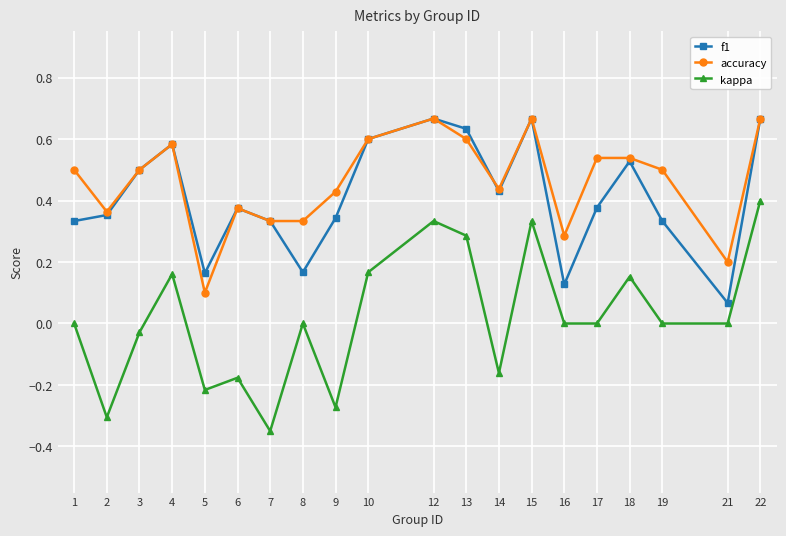

Which series changed the most between 3 and 18?

kappa